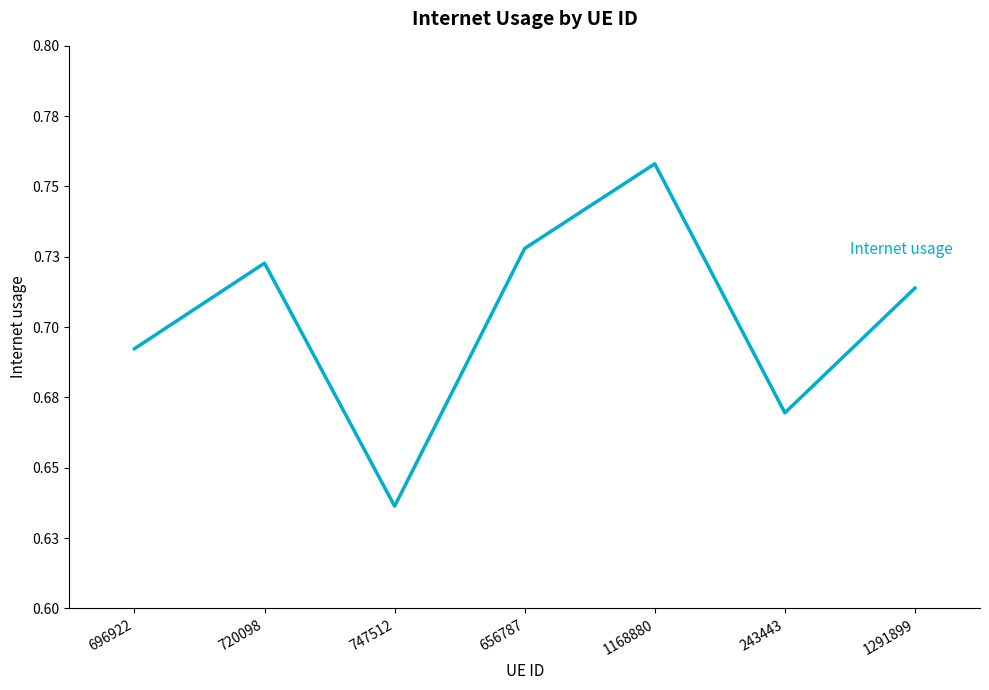

At which category does the data reach its first local valley?

747512